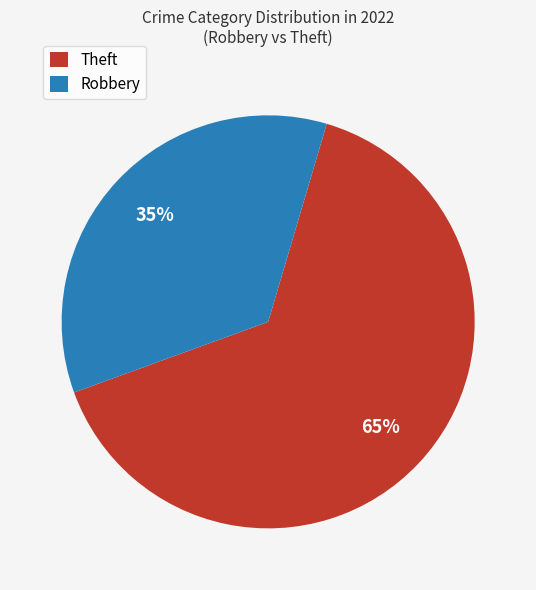

Is the sum of Theft and Robbery greater than half?

Yes